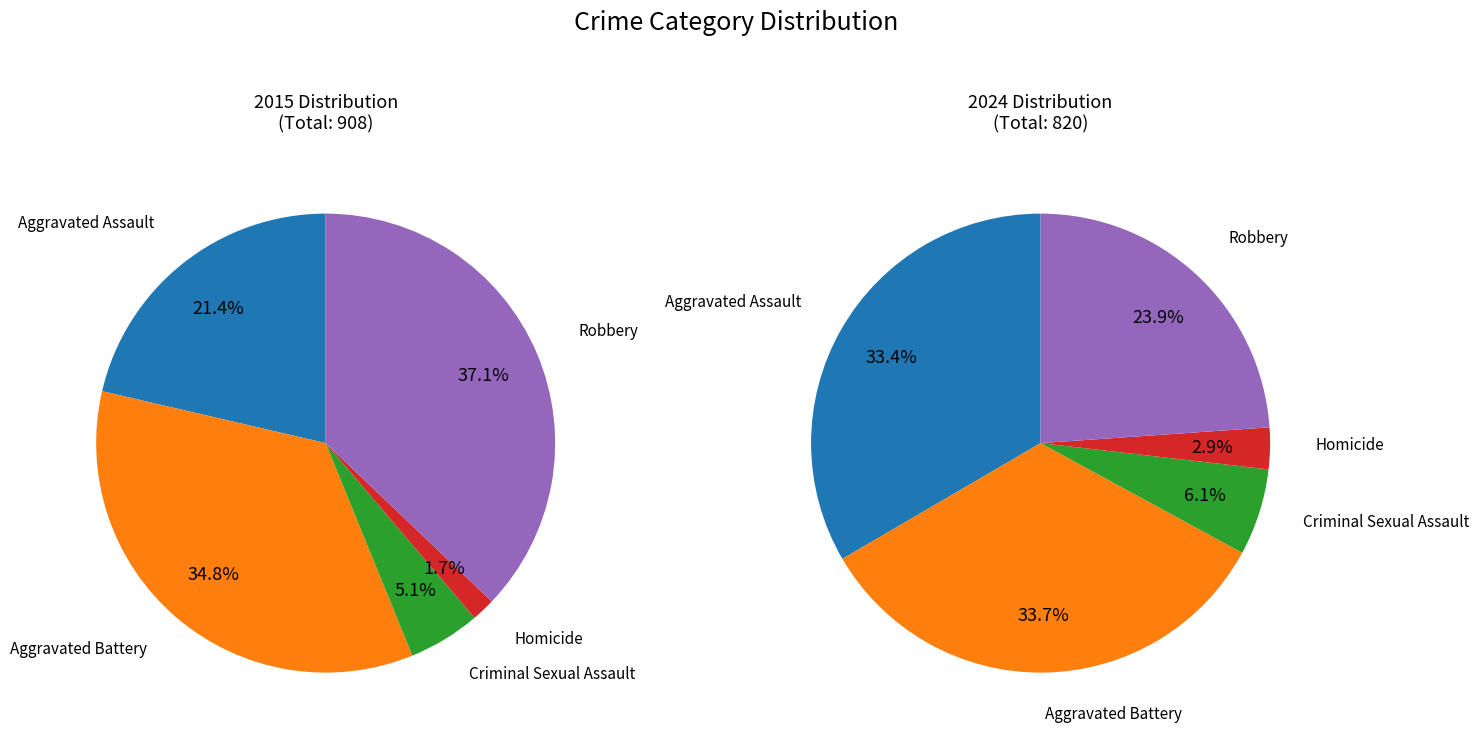

Is it true that 2 is 6% of the pie?

True